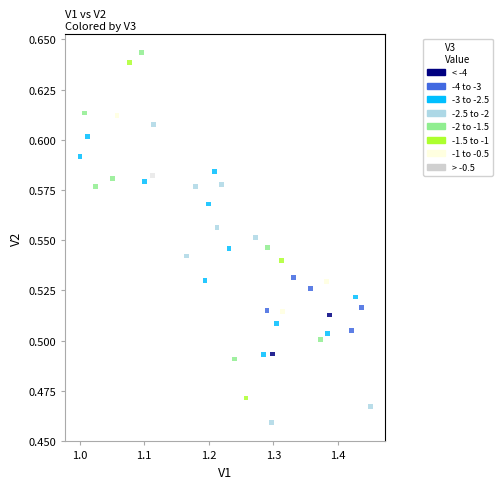

How many data points are displayed?

40